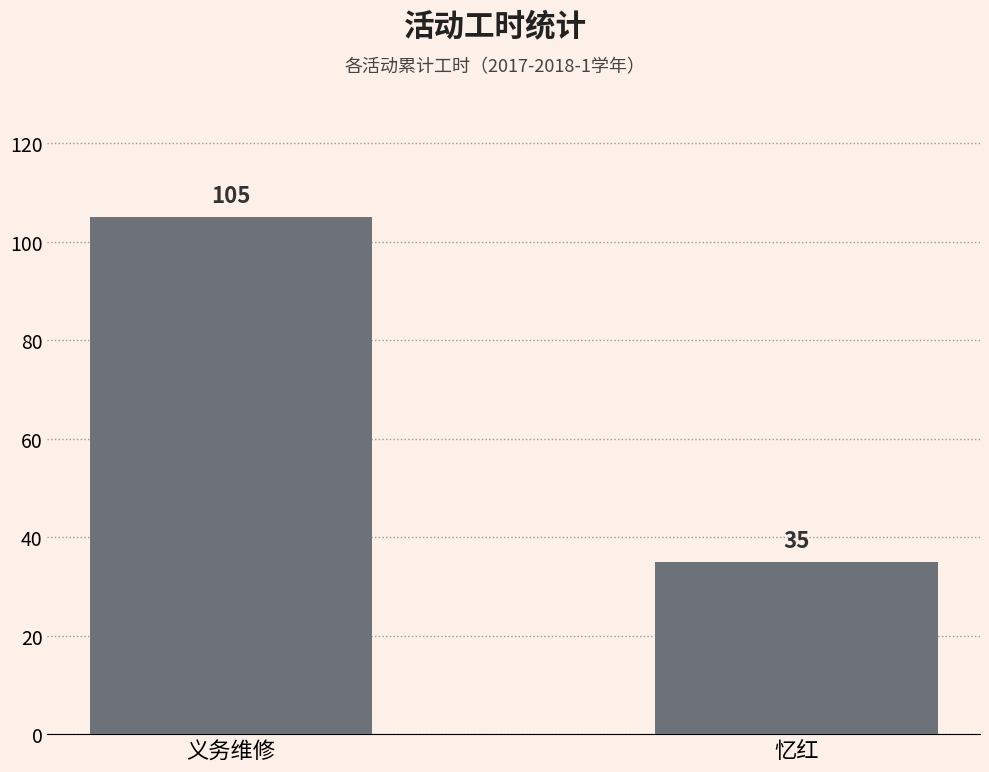

Count the number of categories in the chart.

2